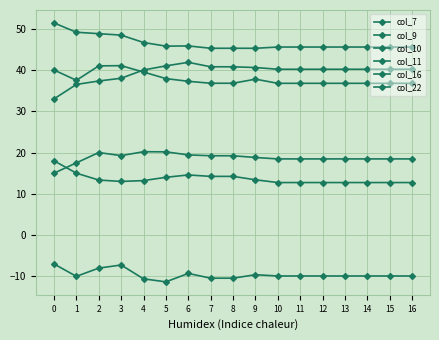

What is the spread (max minus min) of values at 15?

55.5